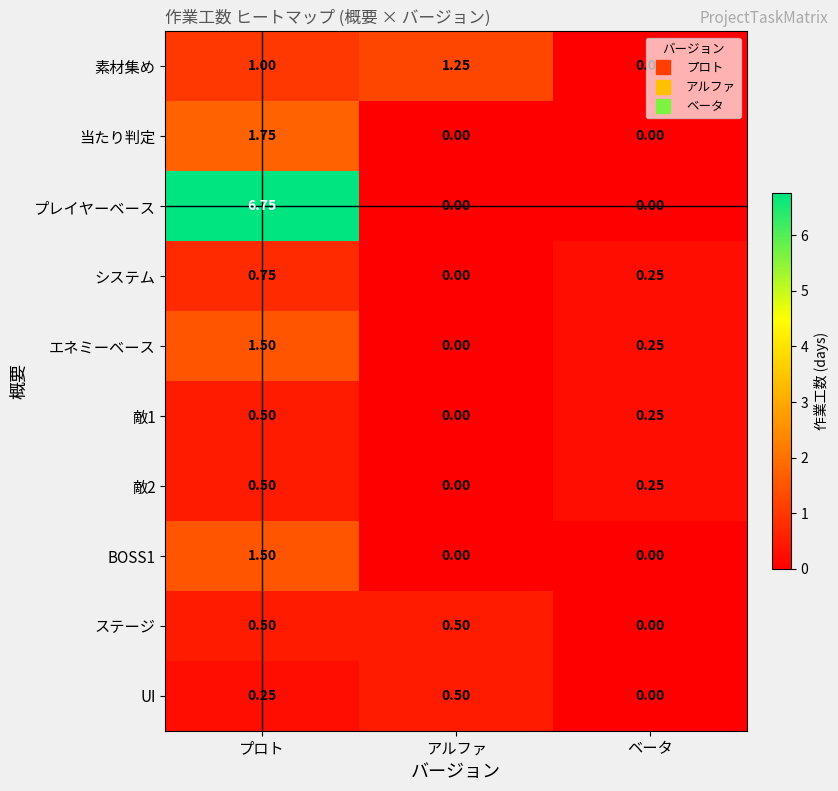

At which category does the chart reach its peak across all series?

プロト